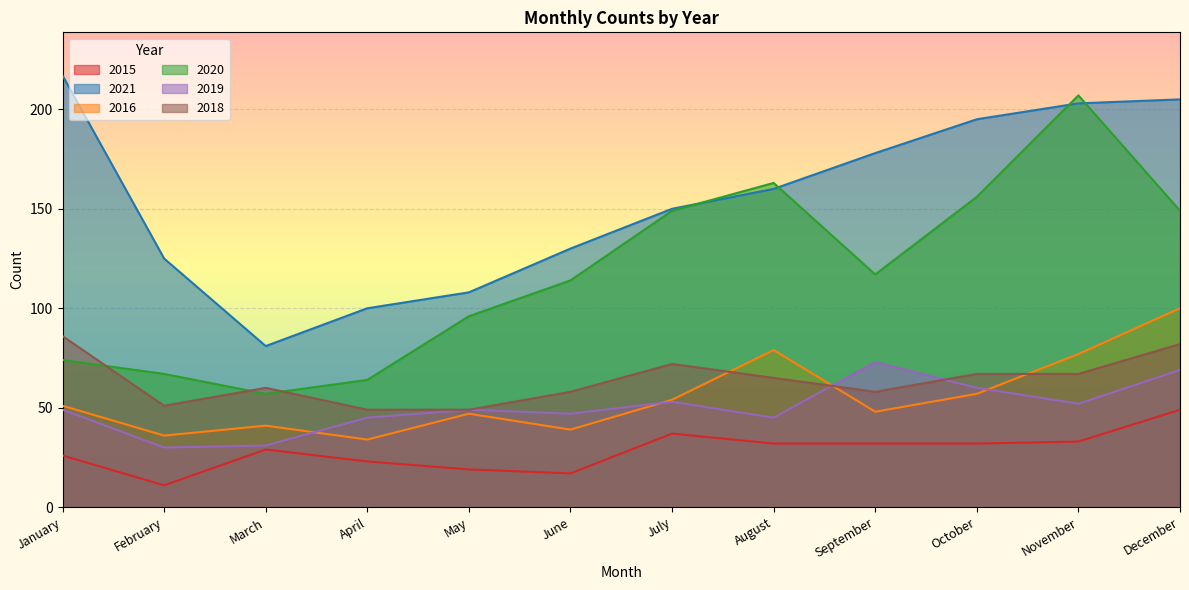

At how many categories does at least one series exceed 31?

12